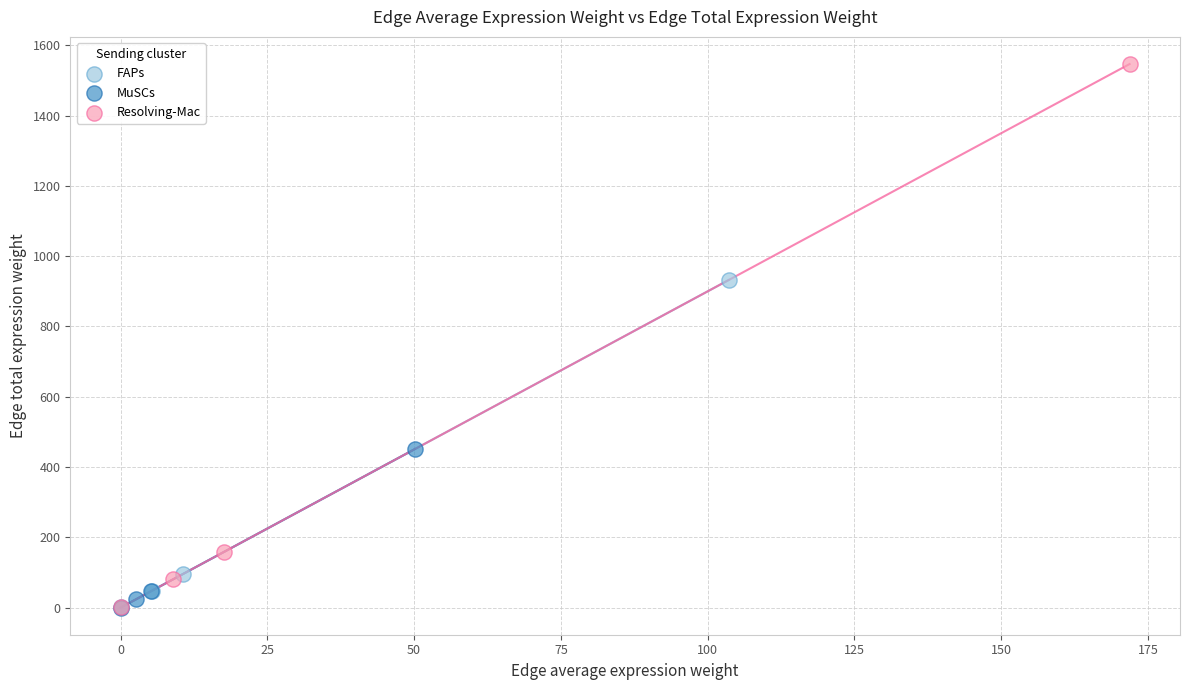

Which series reaches the maximum Y coordinate?

Resolving-Mac